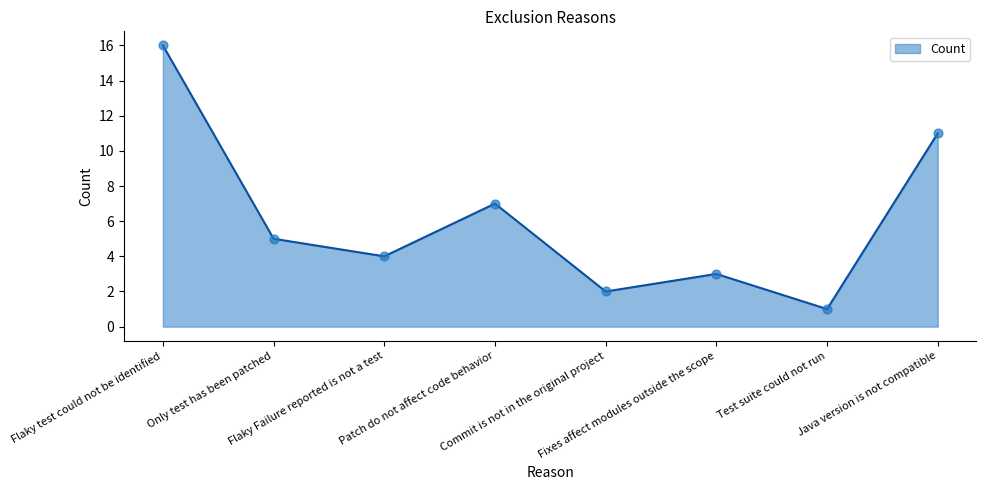

Which has a higher value, Java version is not compatible or Flaky Failure reported is not a test?

Java version is not compatible